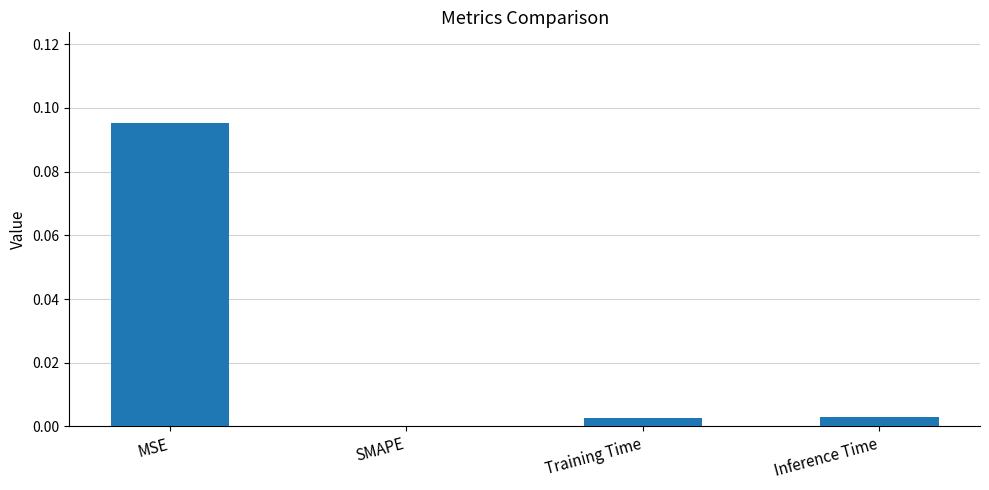

True or false: the data shows 0.0 at MSE.

False